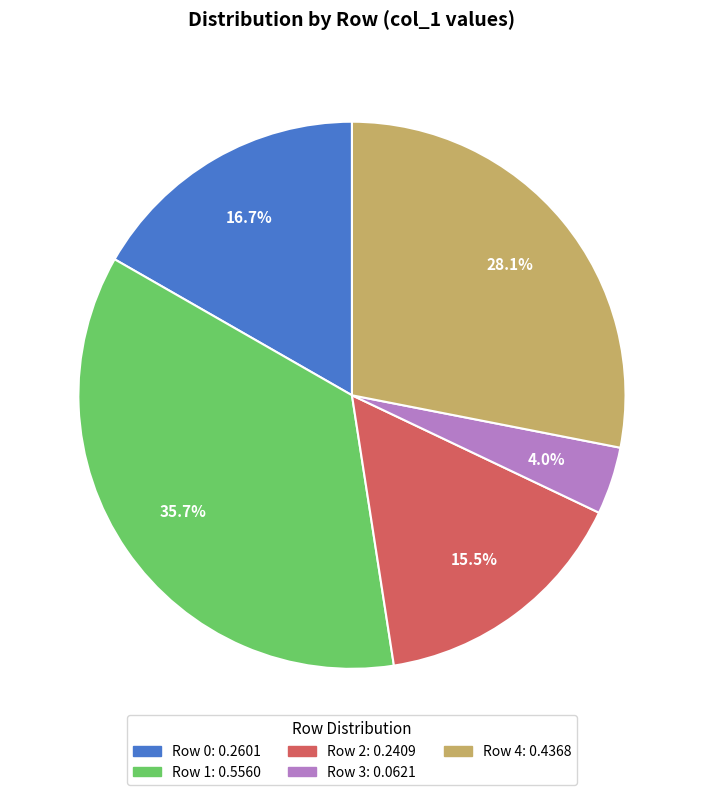

Does any single category account for the majority?

No